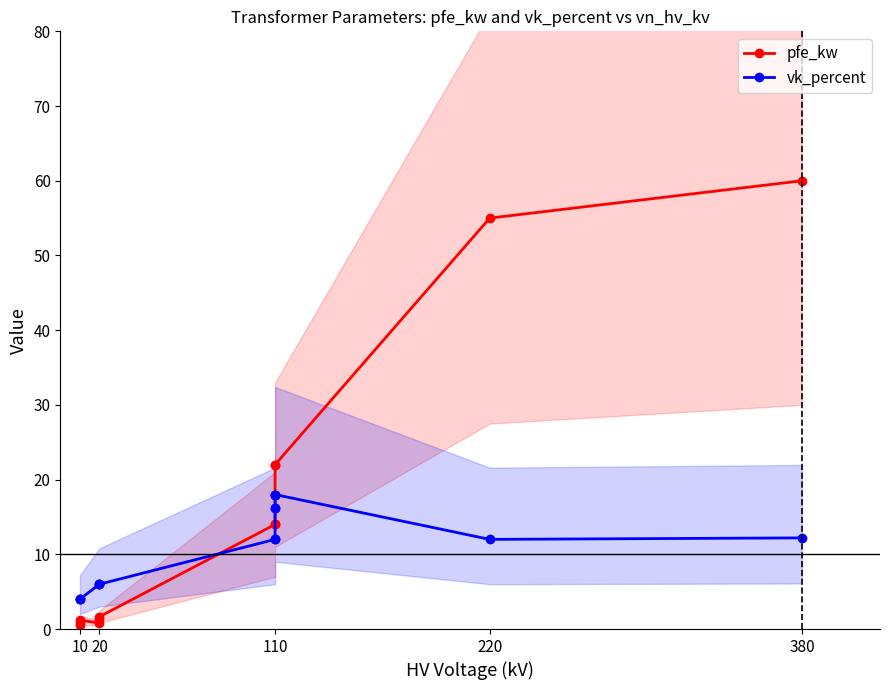

What is the average value of the vk_percent series?

10.5